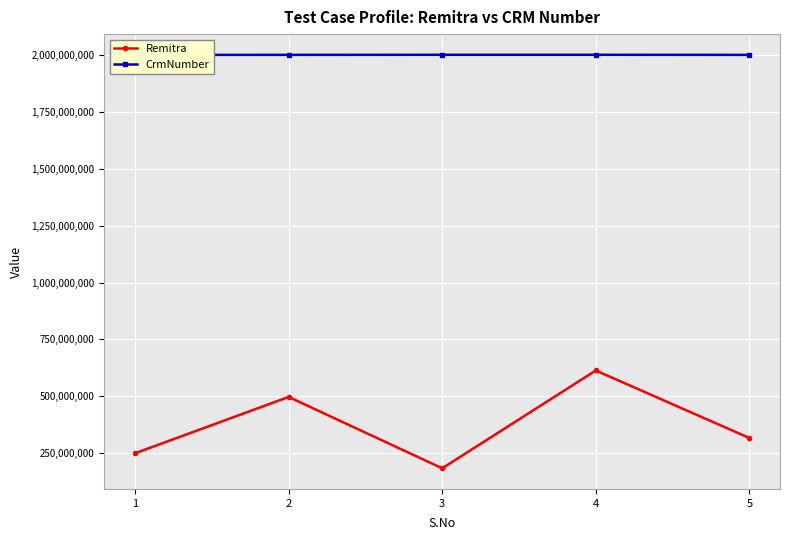

What is the total value across all series at 3?

2184643960